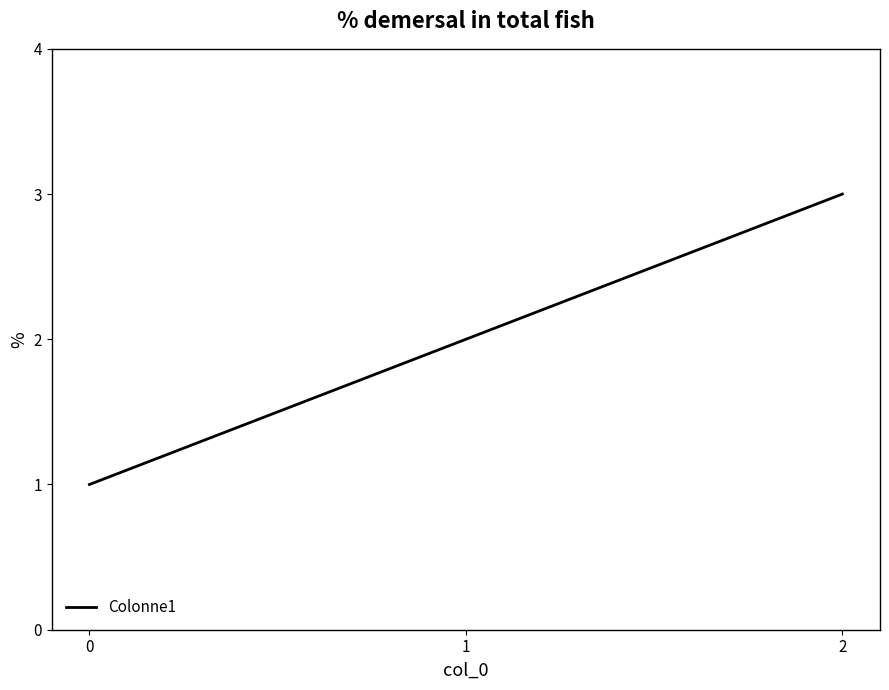

Reading left to right, list all the values displayed in this chart.

0=1	1=2	2=3